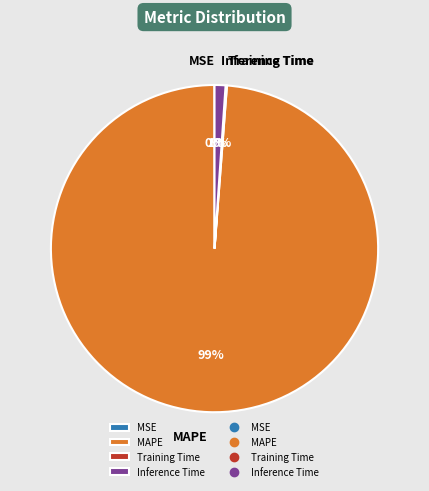

Does any single category account for the majority?

Yes